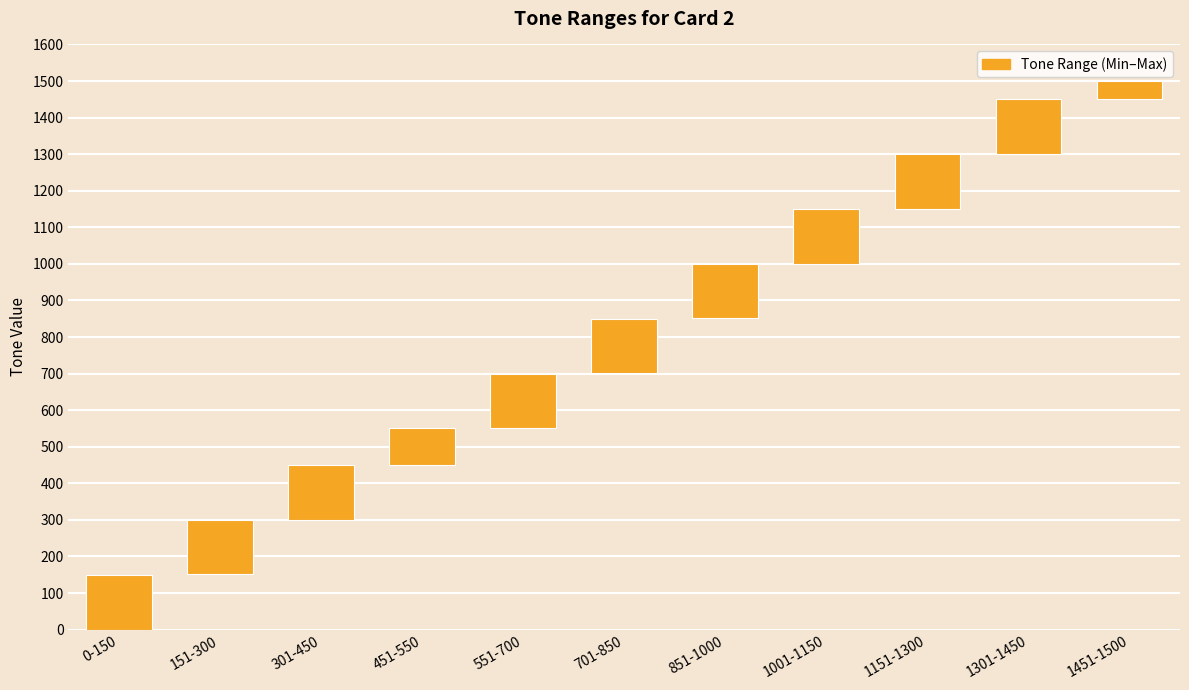

At which category does the chart reach its minimum across all series?

1451-1500